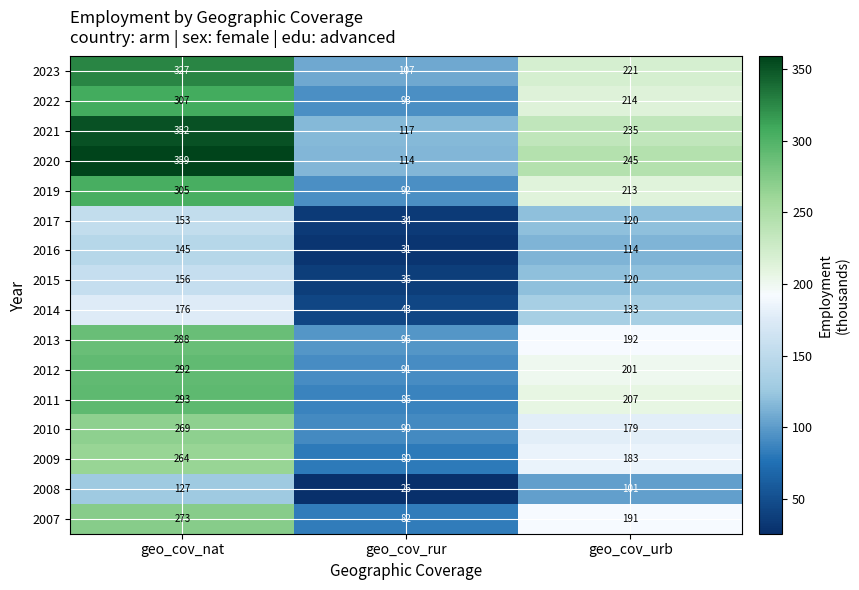

Count the number of data series in this chart.

16